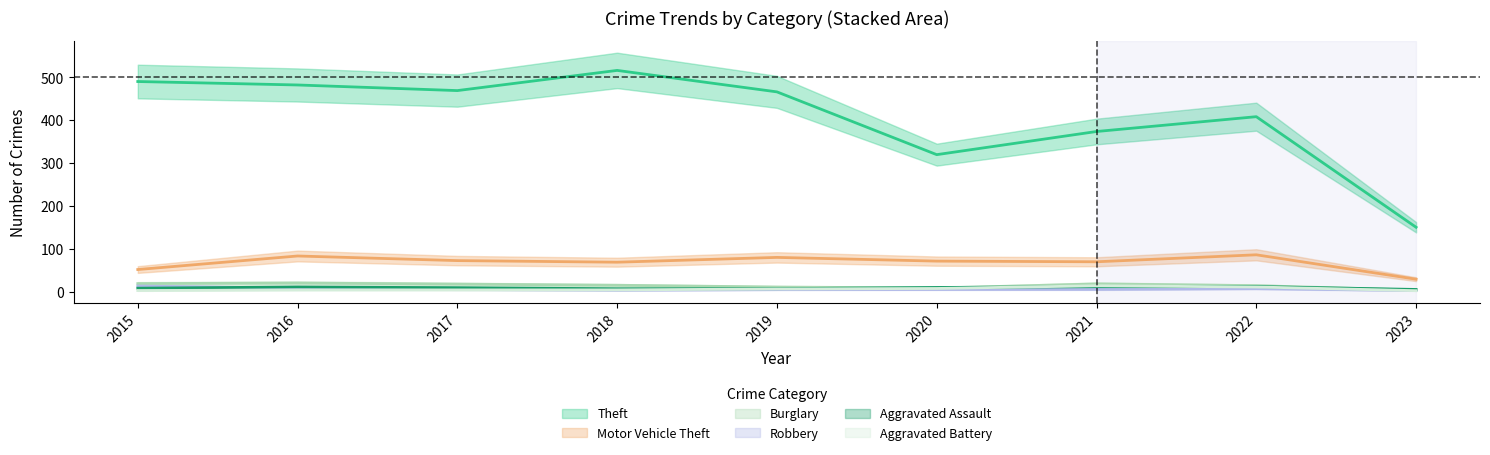

At which label does Robbery reach its minimum?

2023